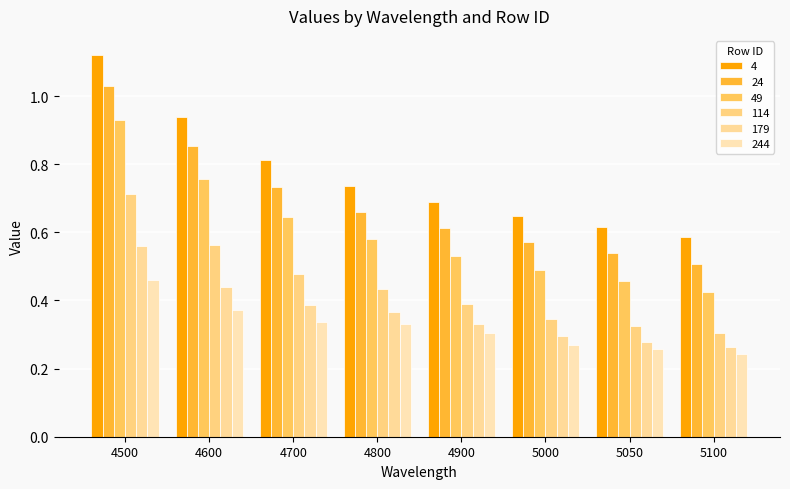

Read the 244 value at 4500.

0.5